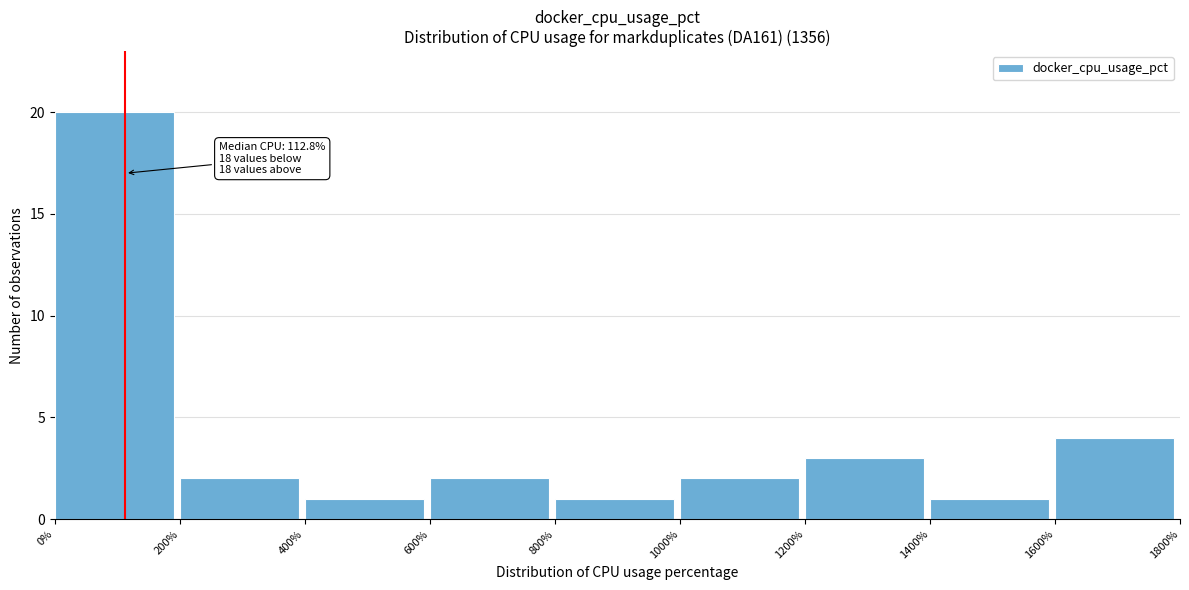

Which range on the x-axis has the tallest bar?

0% to 200%